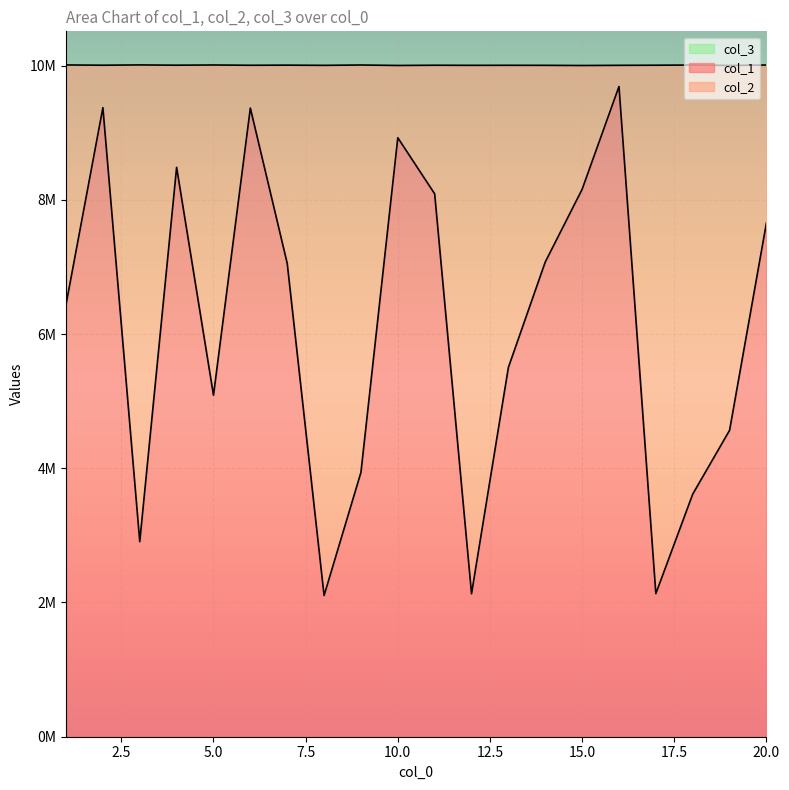

What is the value of the col_1 point at the 18th from the left?

3614771